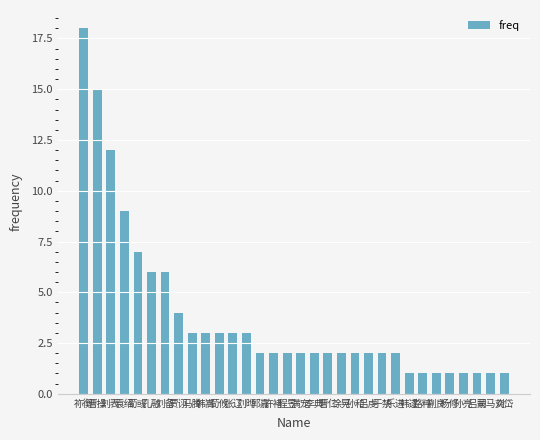

What is the average value?

4